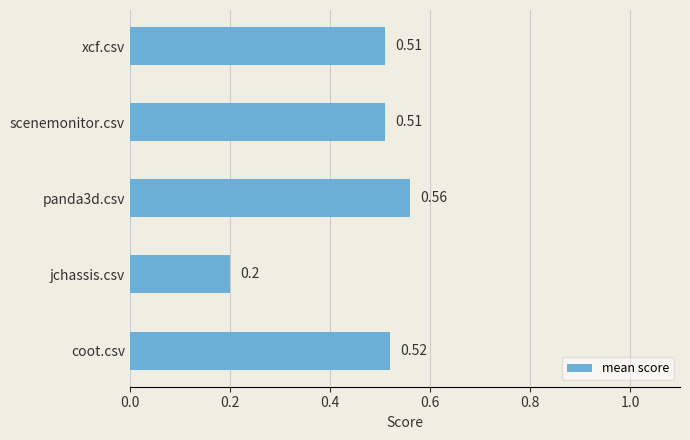

Which has a higher value, coot.csv or panda3d.csv?

panda3d.csv